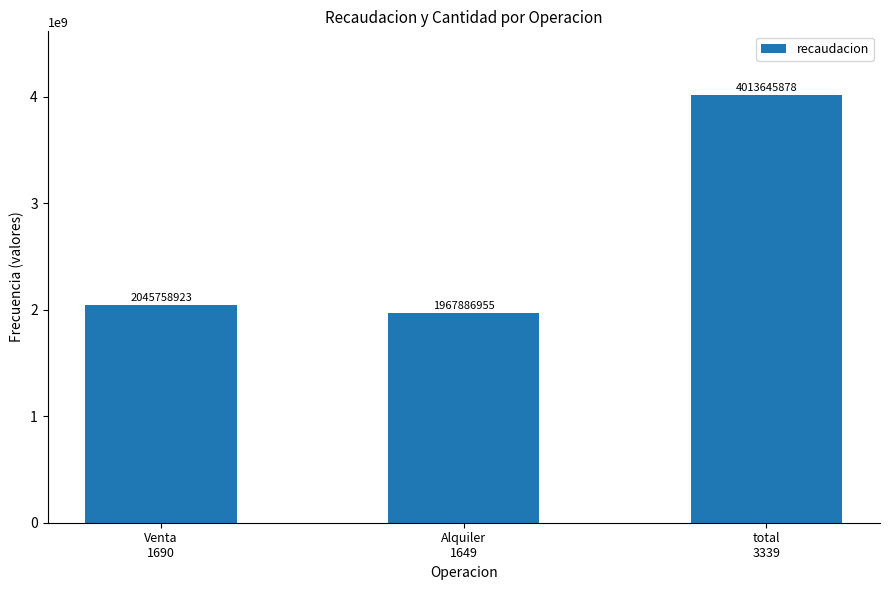

Rank the categories by value from lowest to highest.

Alquiler
1649, Venta
1690, total
3339